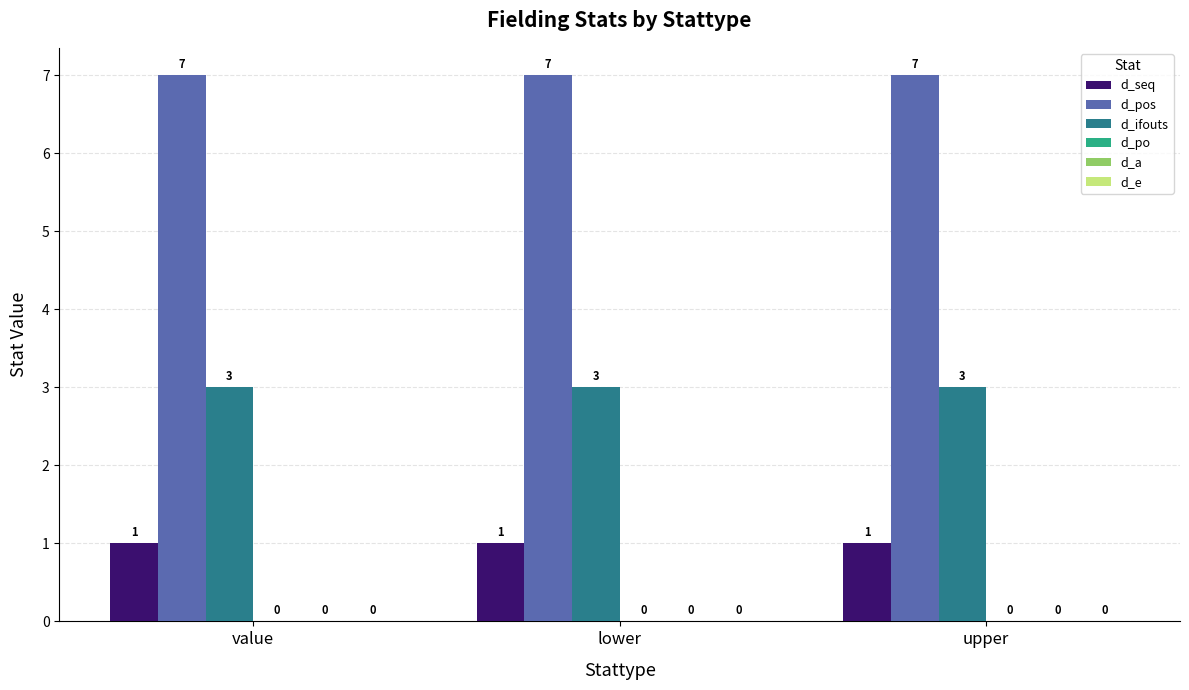

What is the maximum value shown in the chart?

7